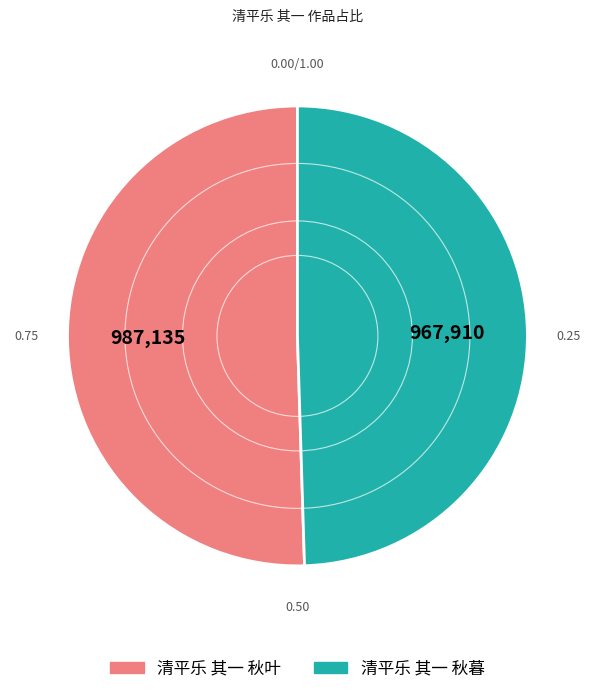

Combined, do 清平乐 其一 秋暮 and 清平乐 其一 秋叶 account for over 50%?

Yes